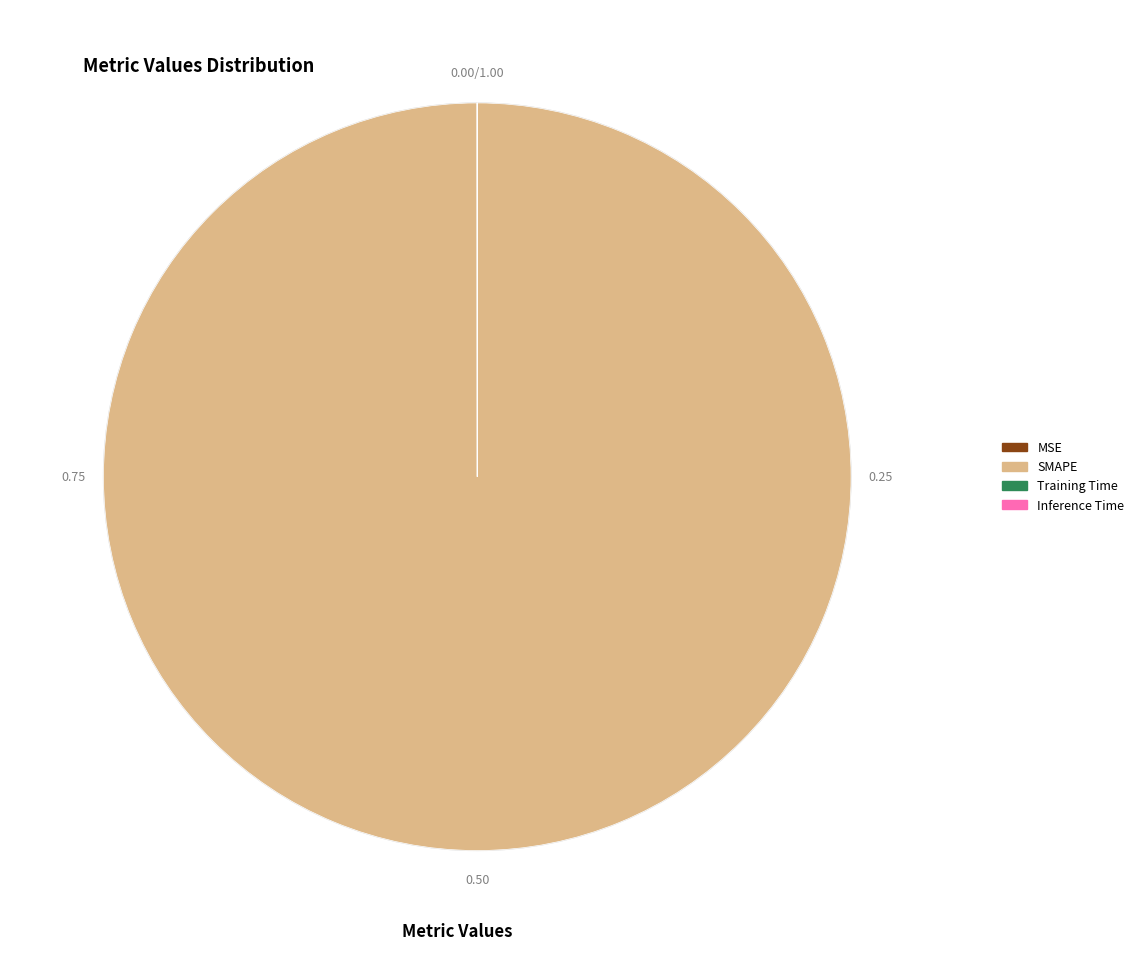

Which slice is the largest?

SMAPE